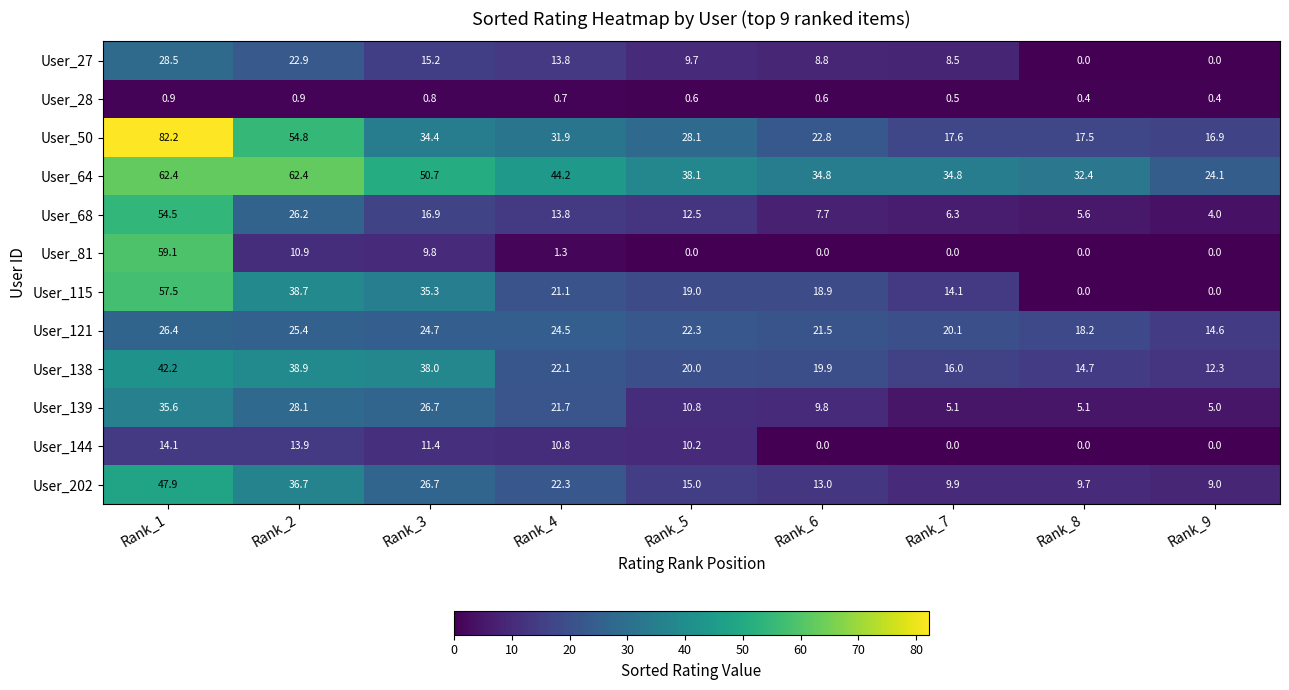

At which label is User_138 closest to 27?

Rank_4